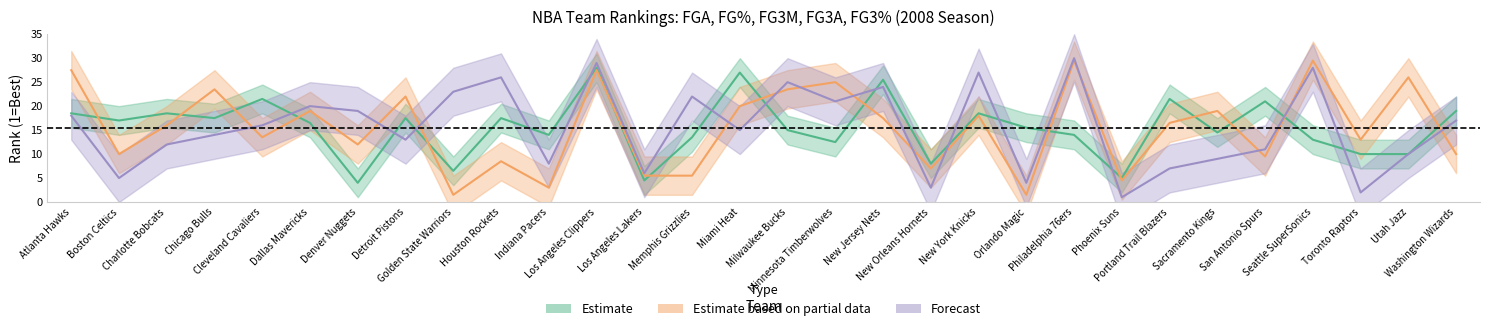

What is the sum of all FG3_PCT_RANK values?

465